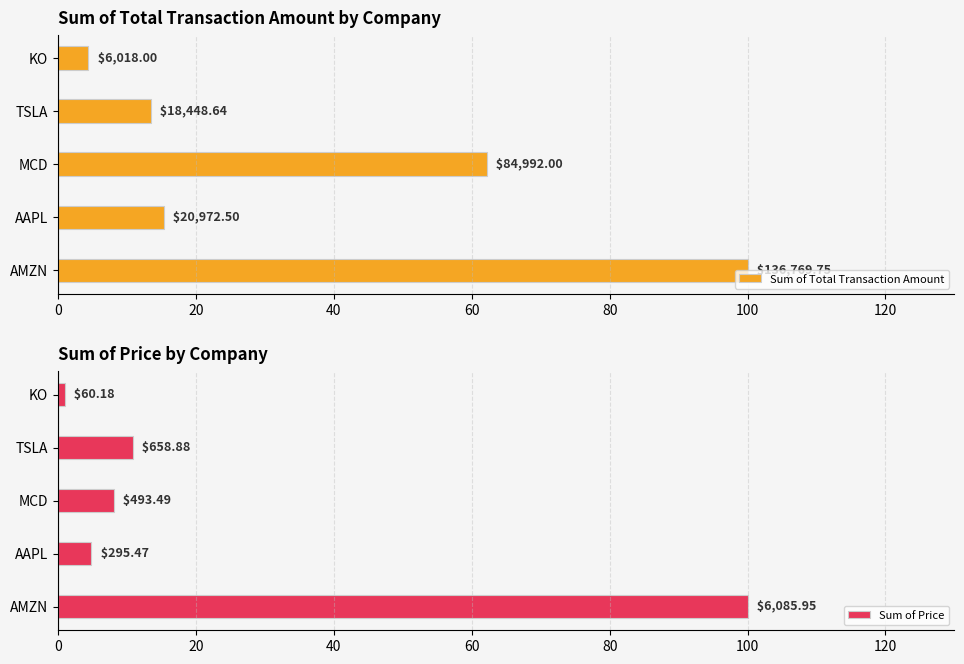

How many bars are there in total?

10